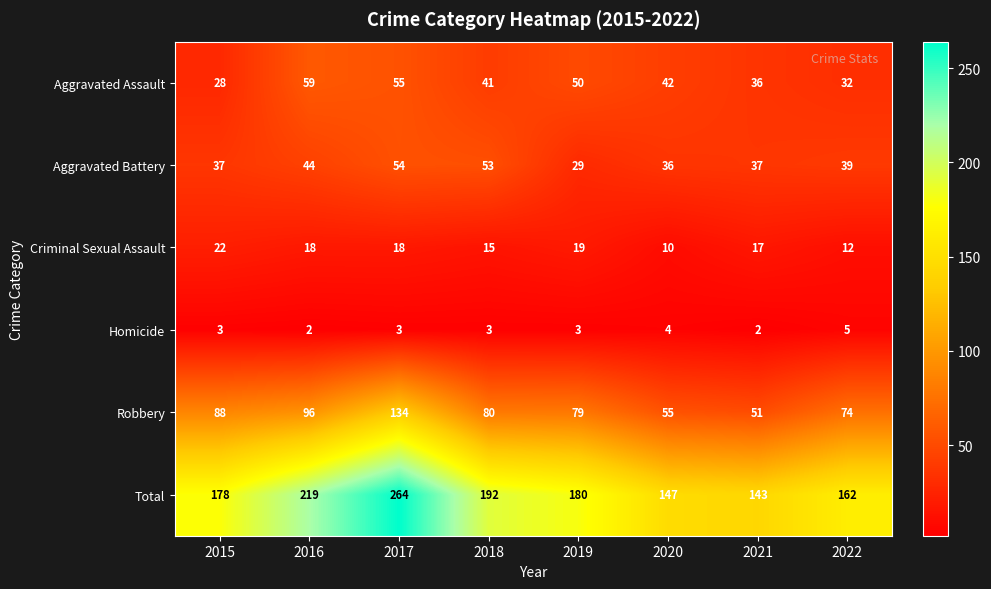

At which label does Aggravated Battery first exceed 39?

2016